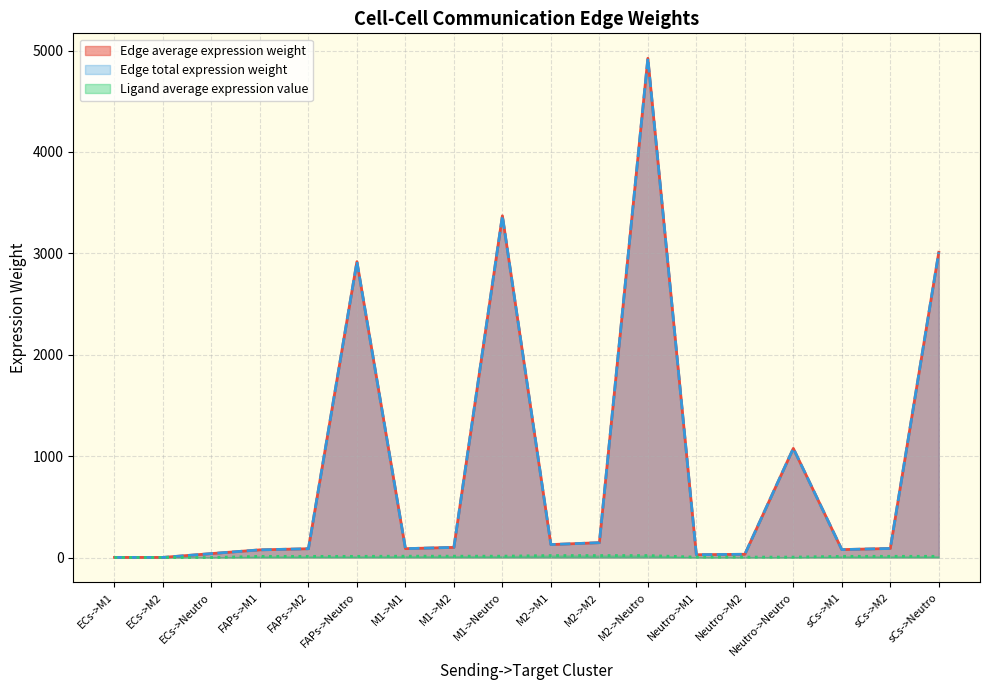

True or false: Edge total expression weight has more than 1 points higher than both neighbors.

True